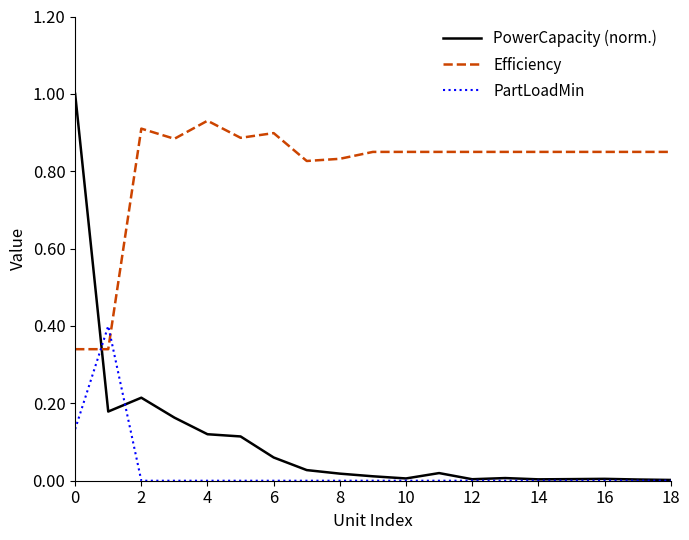

List the series in order of their peak value, lowest first.

PartLoadMin, Efficiency, PowerCapacity (norm.)